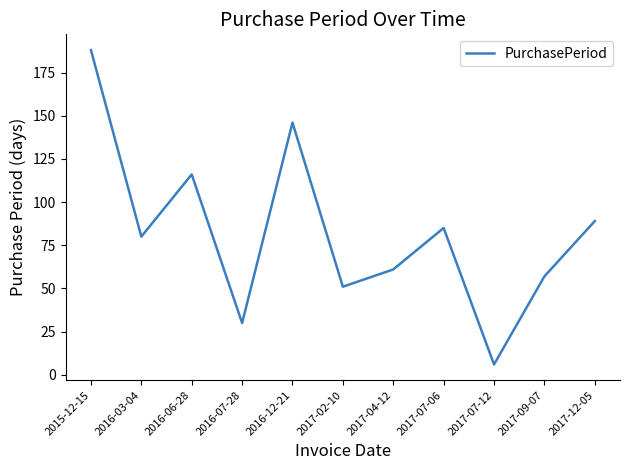

True or false: the data has more than 0 interior local peaks.

True